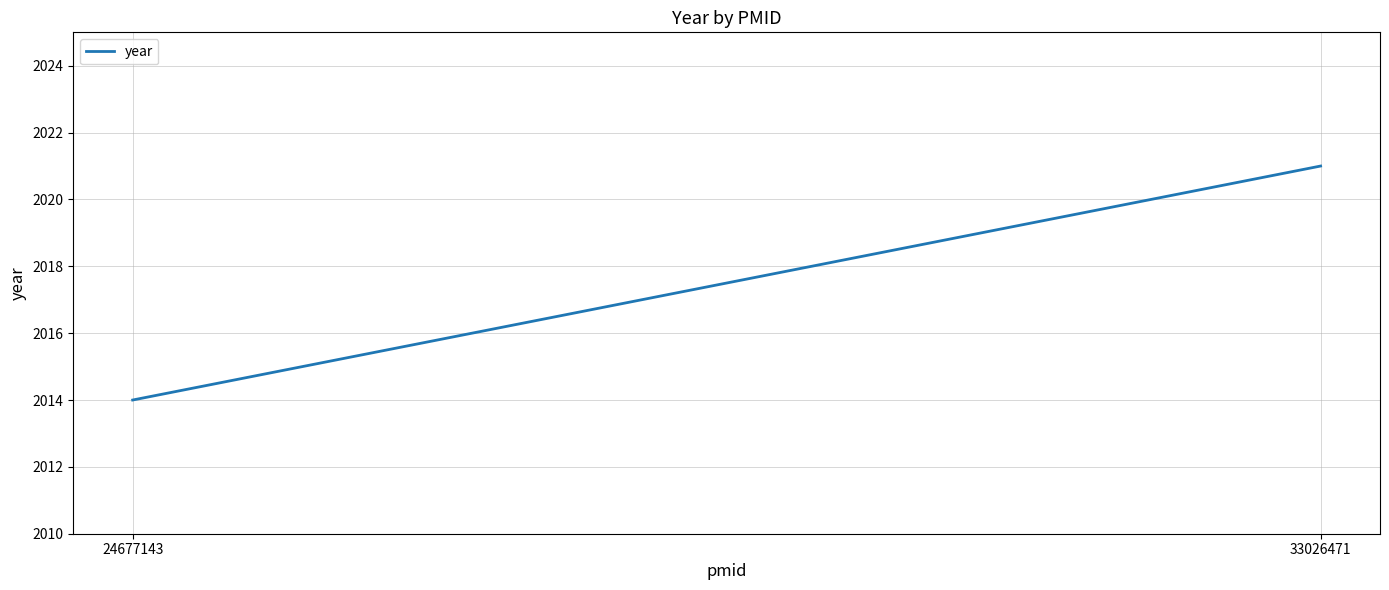

List the labels in order of value, largest first.

33026471, 24677143